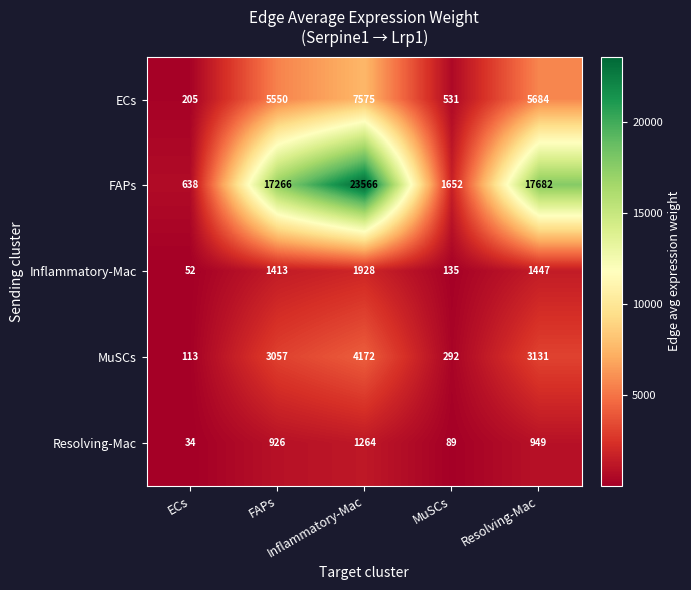

What is the greatest value displayed?

23566